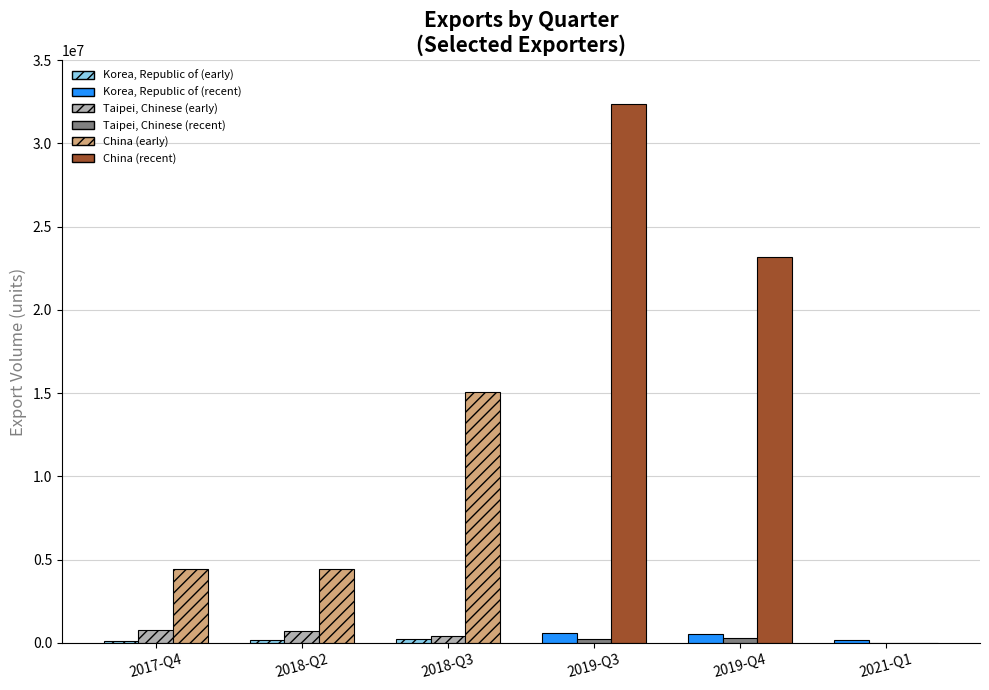

Rank the series at 2018-Q2 from lowest to highest value.

Korea, Republic of (early), Taipei, Chinese (recent), Korea, Republic of (recent), Taipei, Chinese (early), China (early), China (recent)